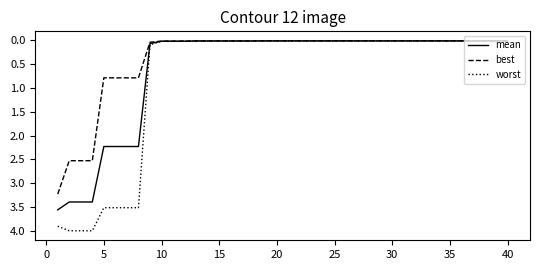

Which series has the largest range (max minus min)?

worst